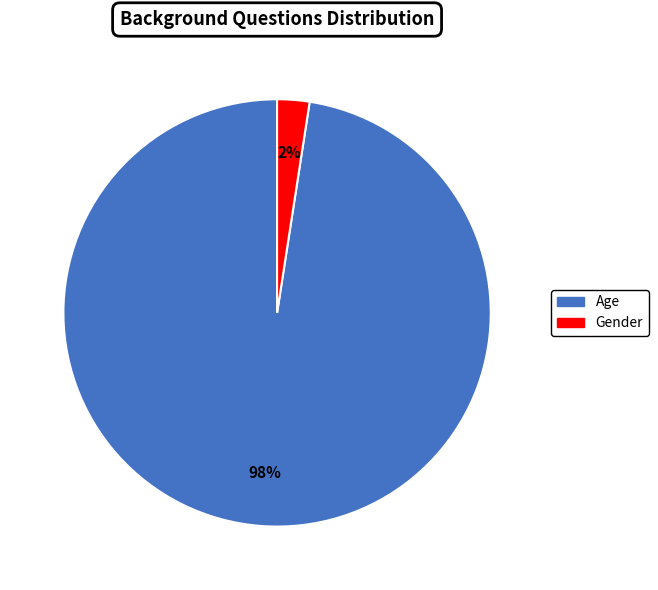

To the nearest percent, what portion does Age represent?

98%